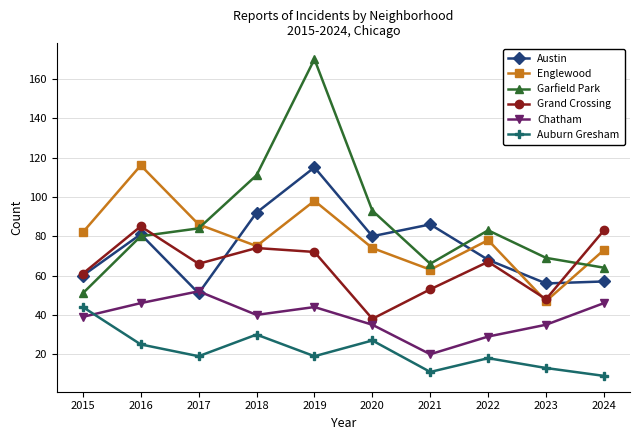

At how many categories does at least one series exceed 23?

10